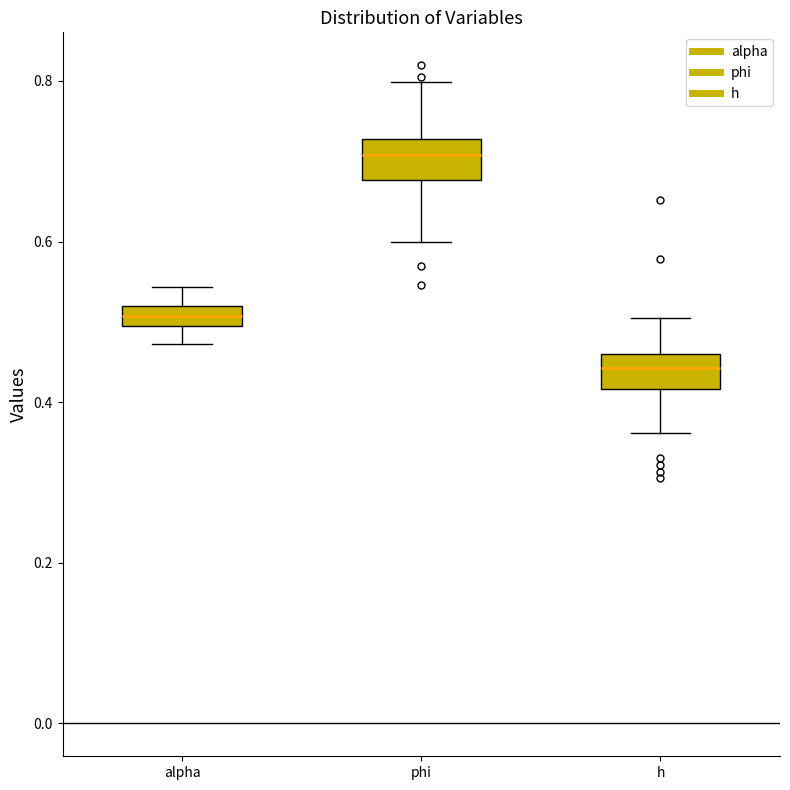

Which box has the highest median line?

phi